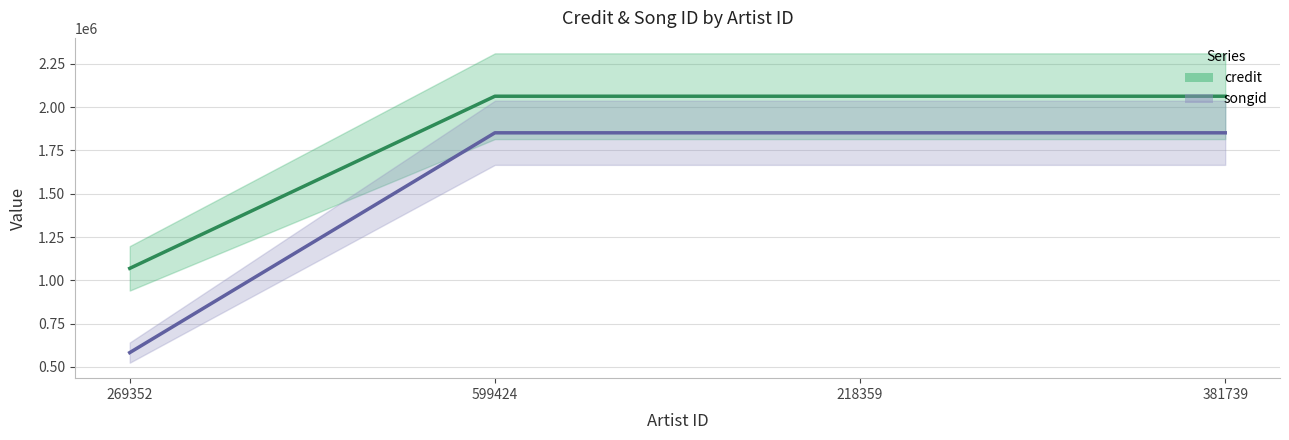

Reading right to left, what are all the values shown in this chart?

credit: 2062842	2062842	2062842	1068955
songid: 1851614	1851614	1851614	582485